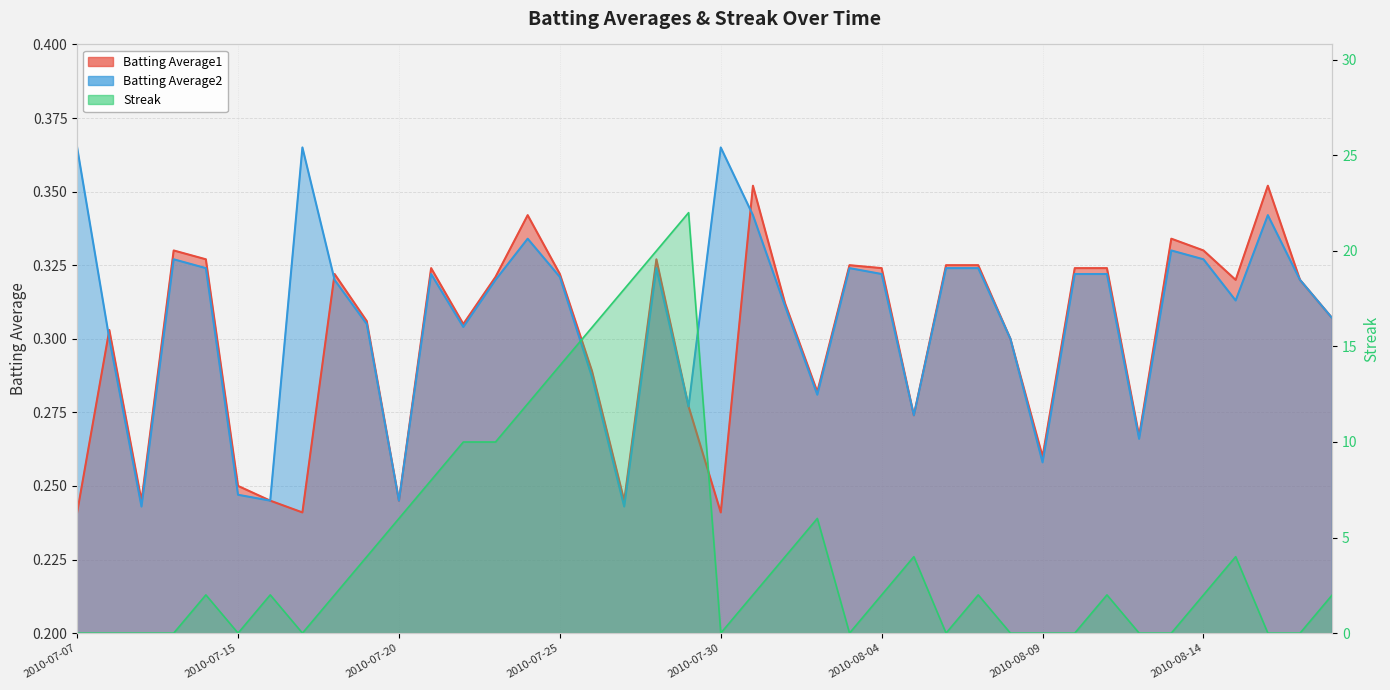

Between 2010-07-10 and 2010-07-09, which is larger?

2010-07-10